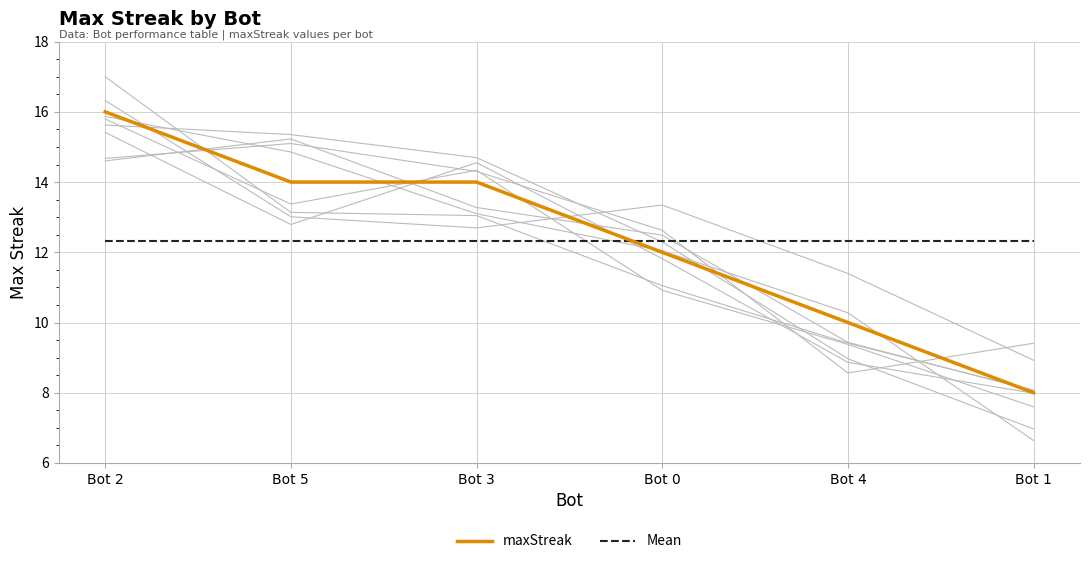

Which series has the largest total across all categories?

maxStreak